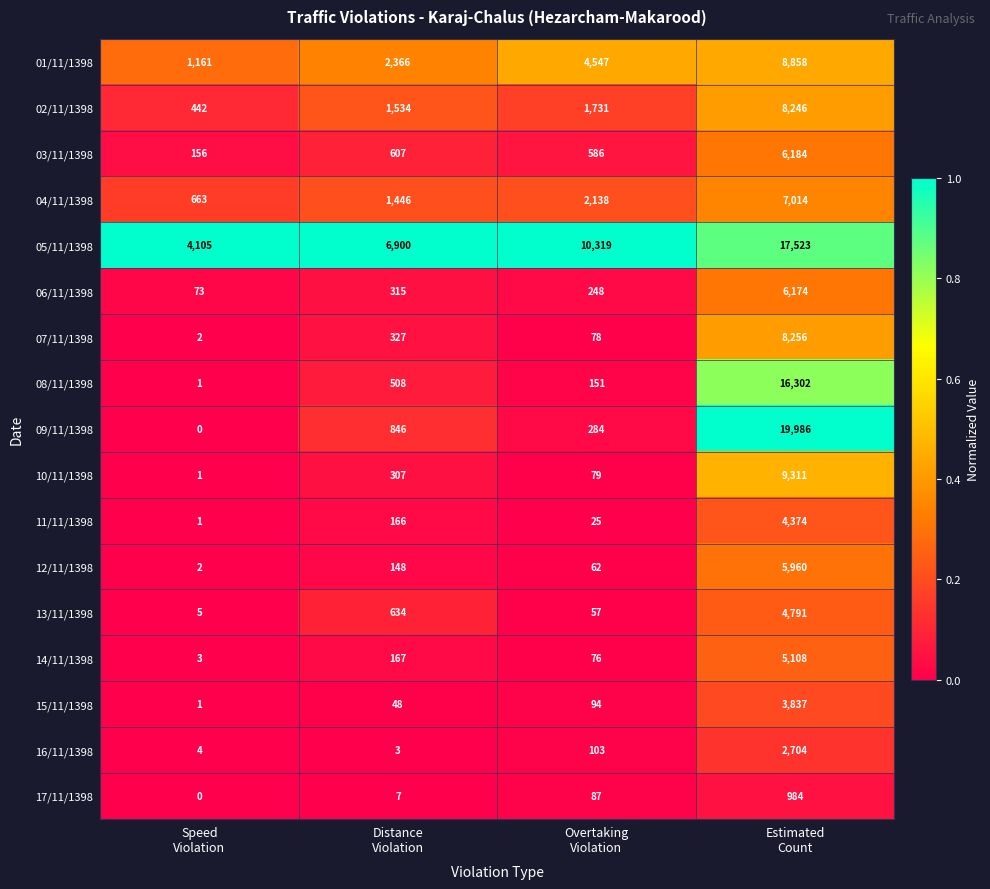

Which series has the widest spread of values?

09/11/1398